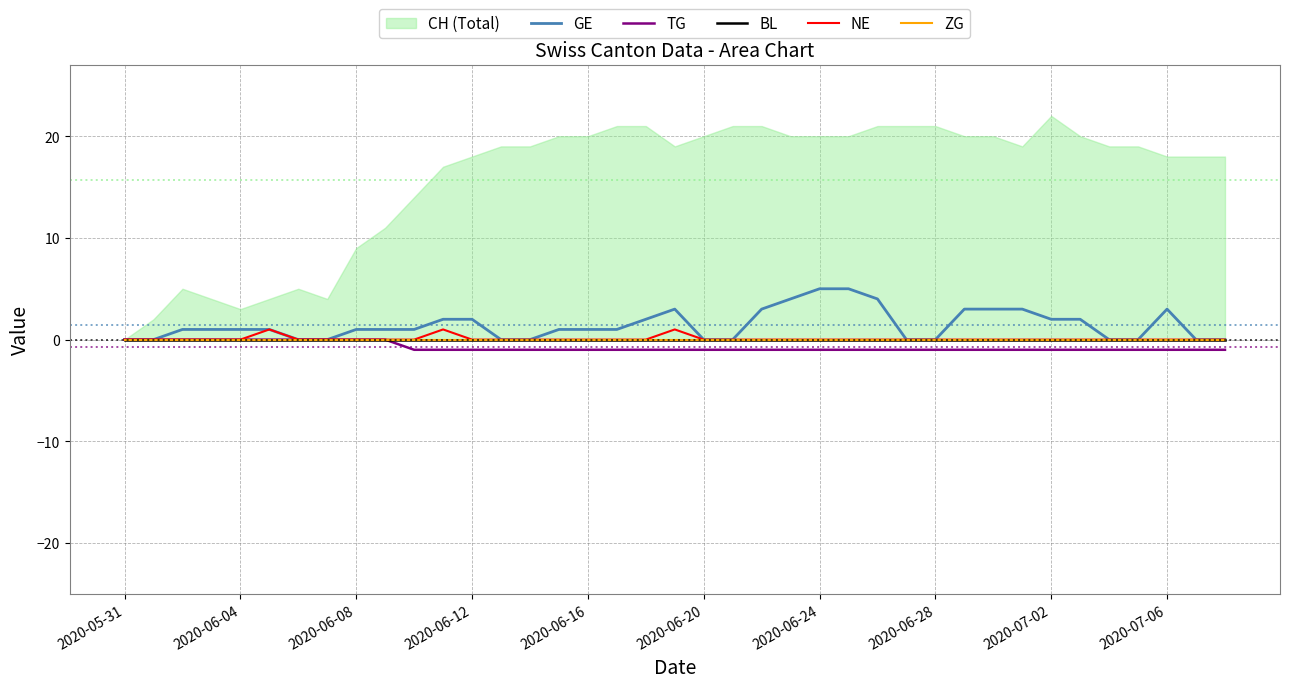

At which label does ZG reach its peak?

2020-05-31